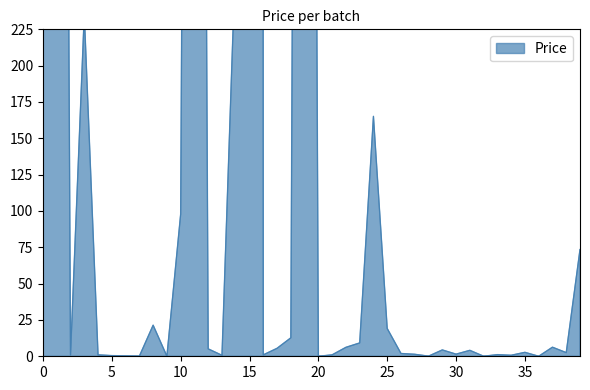

How many lines are shown in the chart?

1